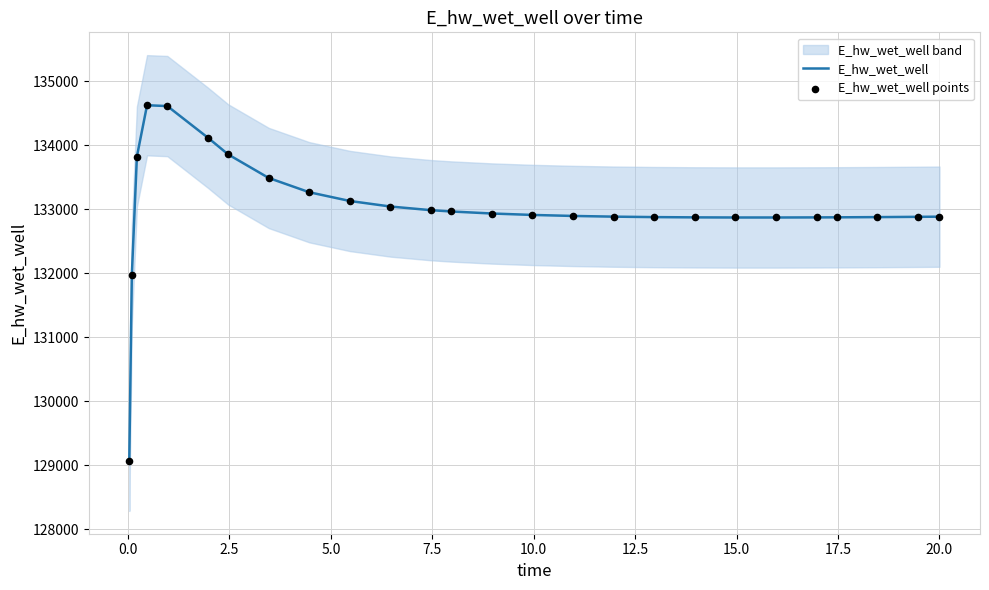

Which series contains the highest Y value?

E_hw_wet_well